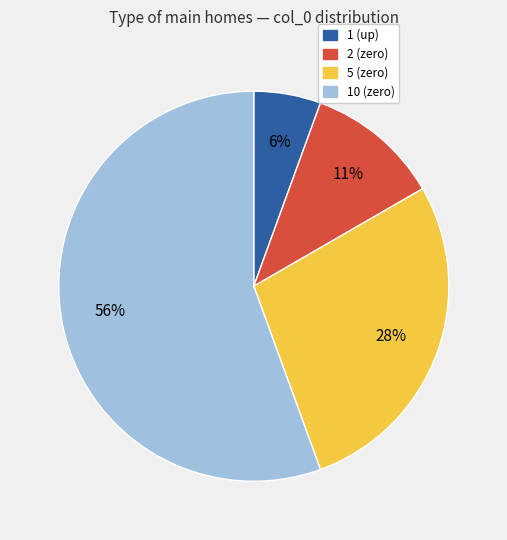

Between 1 (up) and 10 (zero), which is larger?

10 (zero)